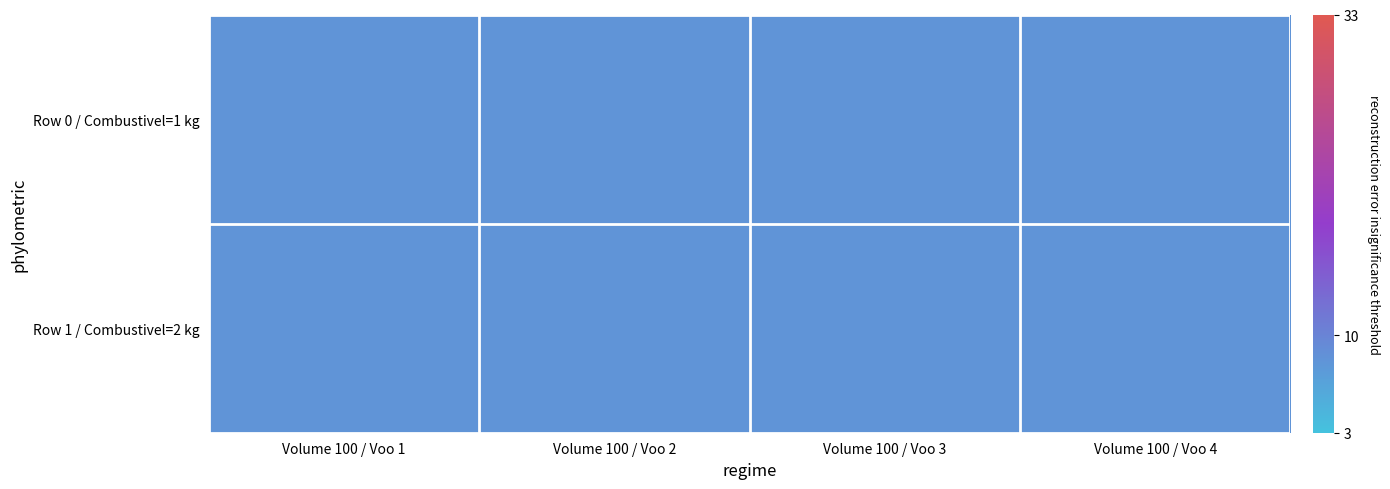

List the series in order of their overall mean, lowest first.

Row 1 / Combustivel=2 kg, Row 0 / Combustivel=1 kg